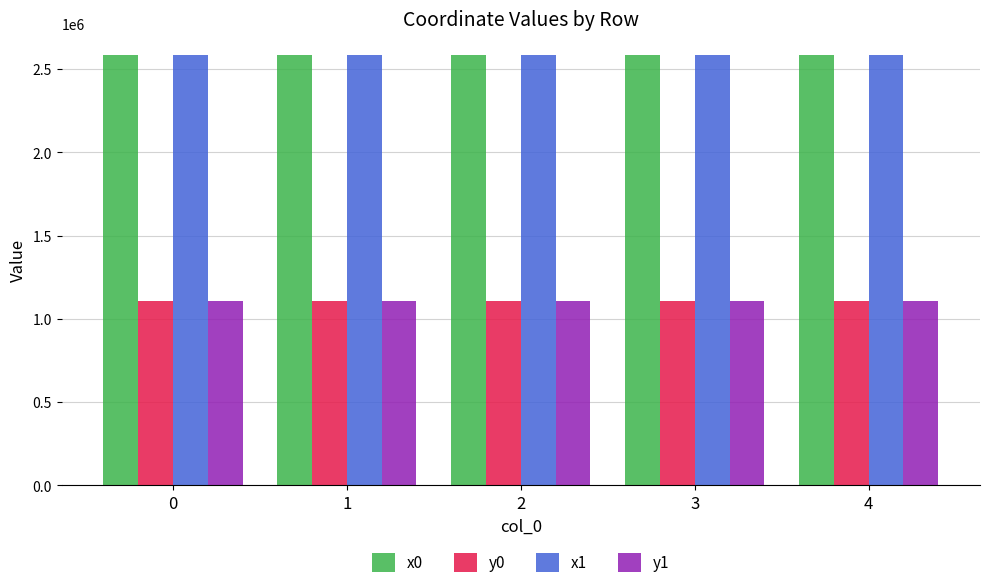

What is the difference between the highest and lowest values at 3?

1479270.7